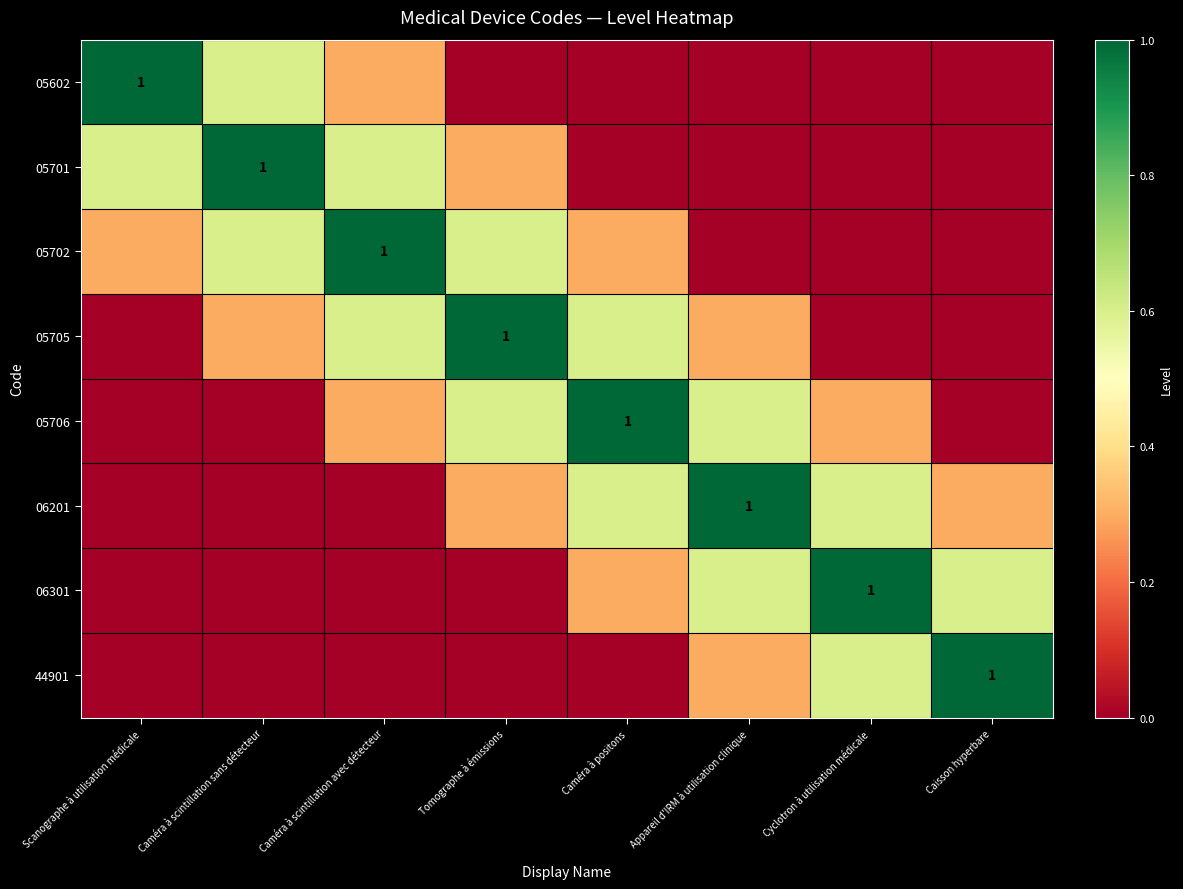

At which category is the sum across all series the highest?

Caméra à scintillation avec détecteur